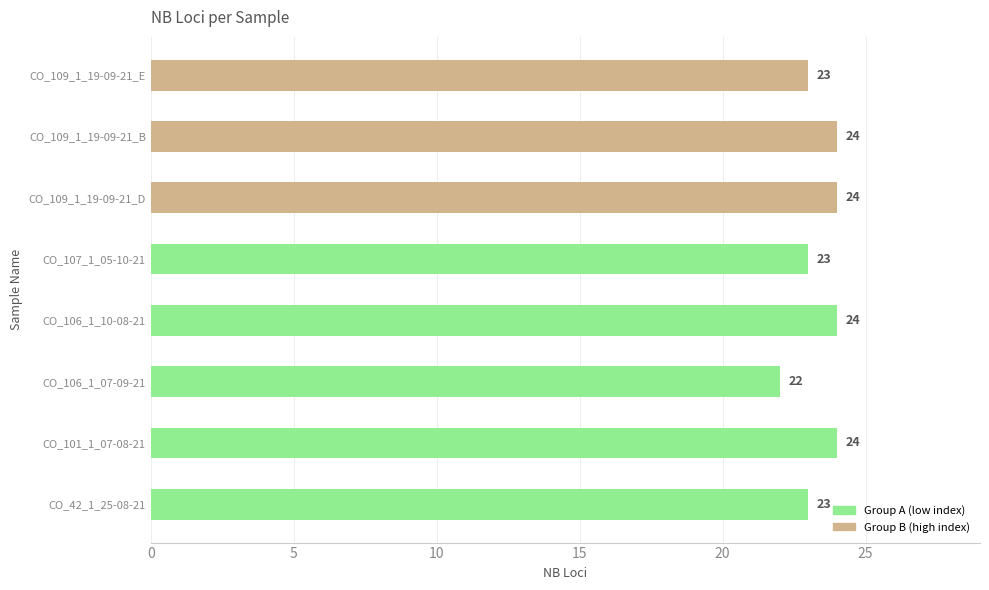

What is the sum of the values at CO_106_1_10-08-21 and CO_42_1_25-08-21?

47